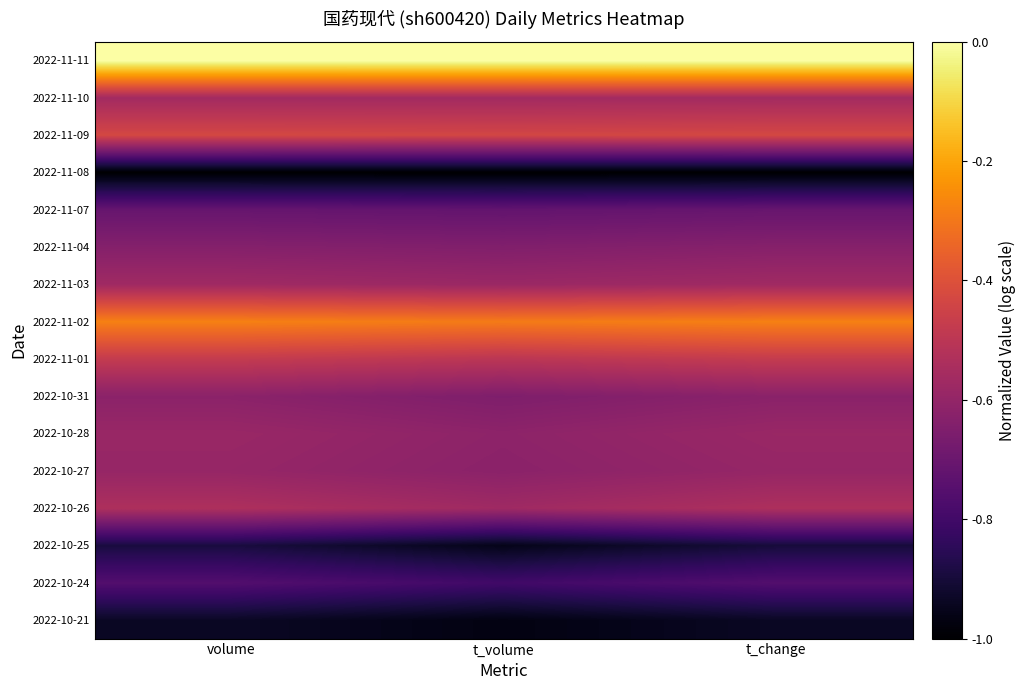

Reading left to right, list all the values displayed in this chart.

2022-11-11: volume=-0.0	t_volume=-0.0	t_change=-0.0
2022-11-10: volume=-0.6	t_volume=-0.6	t_change=-0.6
2022-11-09: volume=-0.4	t_volume=-0.4	t_change=-0.4
2022-11-08: volume=-1.0	t_volume=-1.0	t_change=-1.0
2022-11-07: volume=-0.7	t_volume=-0.7	t_change=-0.7
2022-11-04: volume=-0.6	t_volume=-0.6	t_change=-0.6
2022-11-03: volume=-0.6	t_volume=-0.6	t_change=-0.6
2022-11-02: volume=-0.3	t_volume=-0.3	t_change=-0.3
2022-11-01: volume=-0.5	t_volume=-0.5	t_change=-0.5
2022-10-31: volume=-0.6	t_volume=-0.7	t_change=-0.6
2022-10-28: volume=-0.6	t_volume=-0.6	t_change=-0.6
2022-10-27: volume=-0.6	t_volume=-0.6	t_change=-0.6
2022-10-26: volume=-0.5	t_volume=-0.6	t_change=-0.5
2022-10-25: volume=-0.9	t_volume=-1.0	t_change=-0.9
2022-10-24: volume=-0.8	t_volume=-0.8	t_change=-0.8
2022-10-21: volume=-0.9	t_volume=-1.0	t_change=-0.9